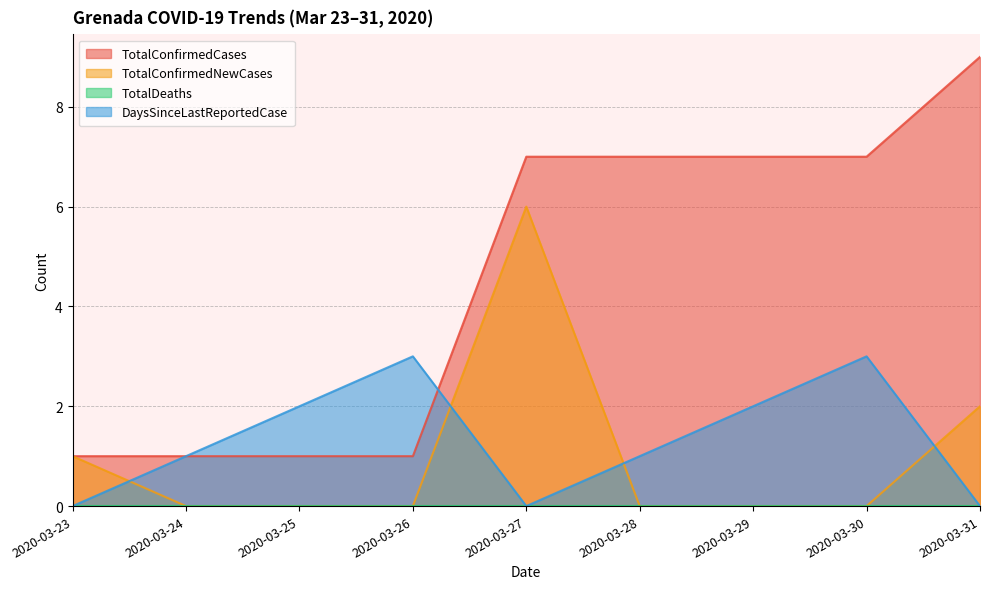

Count the TotalConfirmedCases values in the range 1 to 7.

8